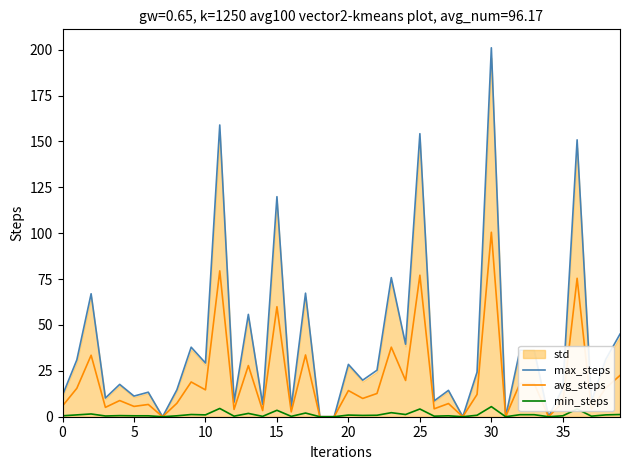

Is it true that min_steps equals 0.5 at 35?

True